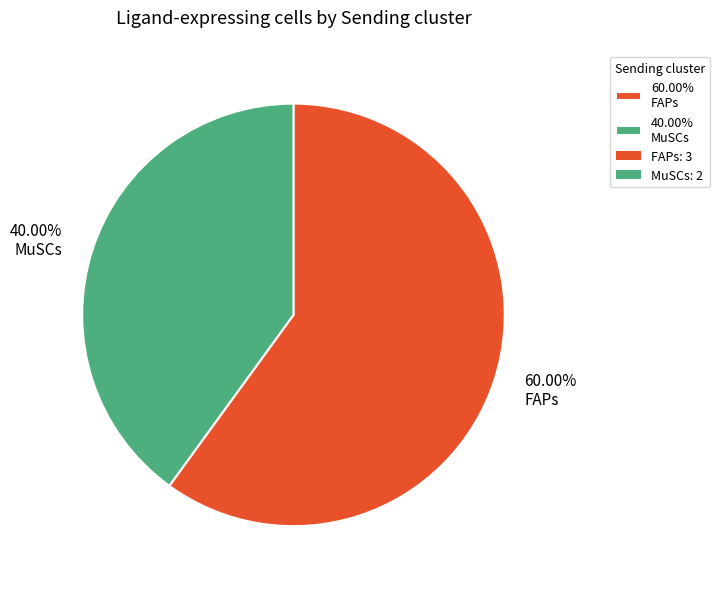

How many slices are in this pie chart?

2